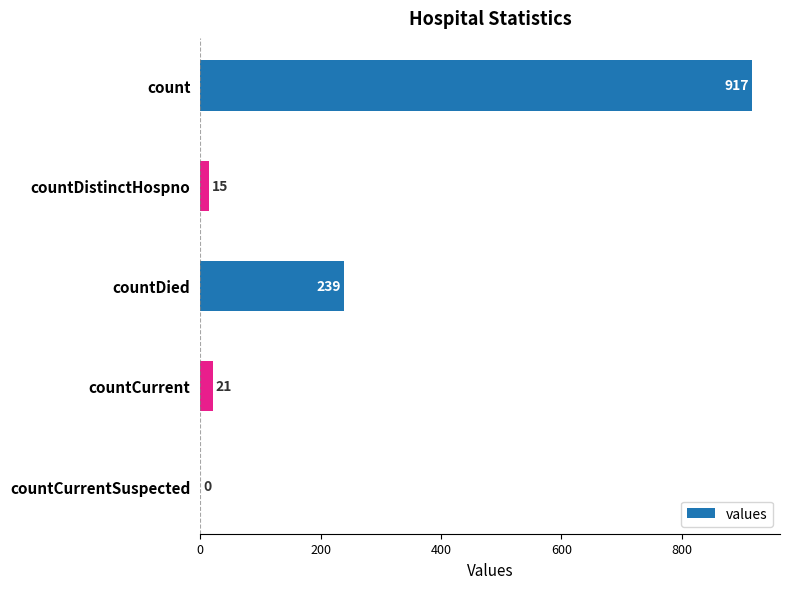

Is it true that the value at countCurrent is 21?

True